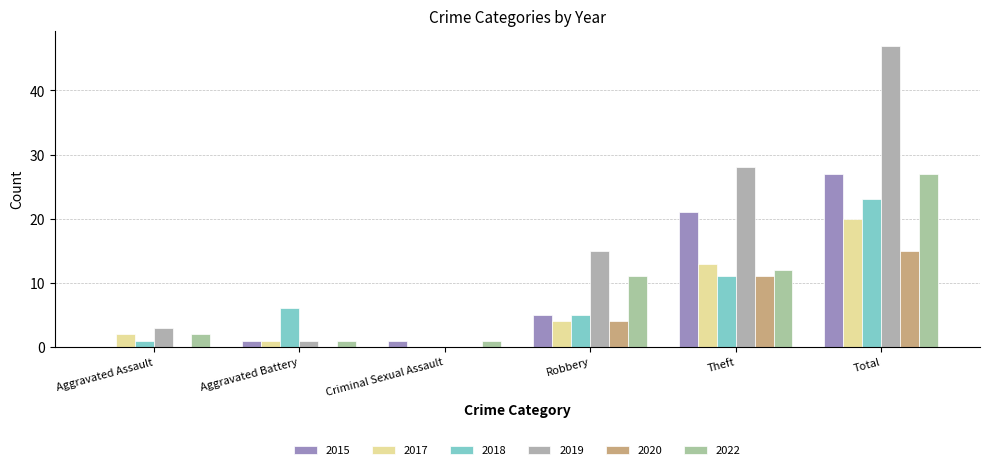

Reading left to right, what are all the values shown in this chart?

2015: 0	1	1	5	21	27
2017: 2	1	0	4	13	20
2018: 1	6	0	5	11	23
2019: 3	1	0	15	28	47
2020: 0	0	0	4	11	15
2022: 2	1	1	11	12	27